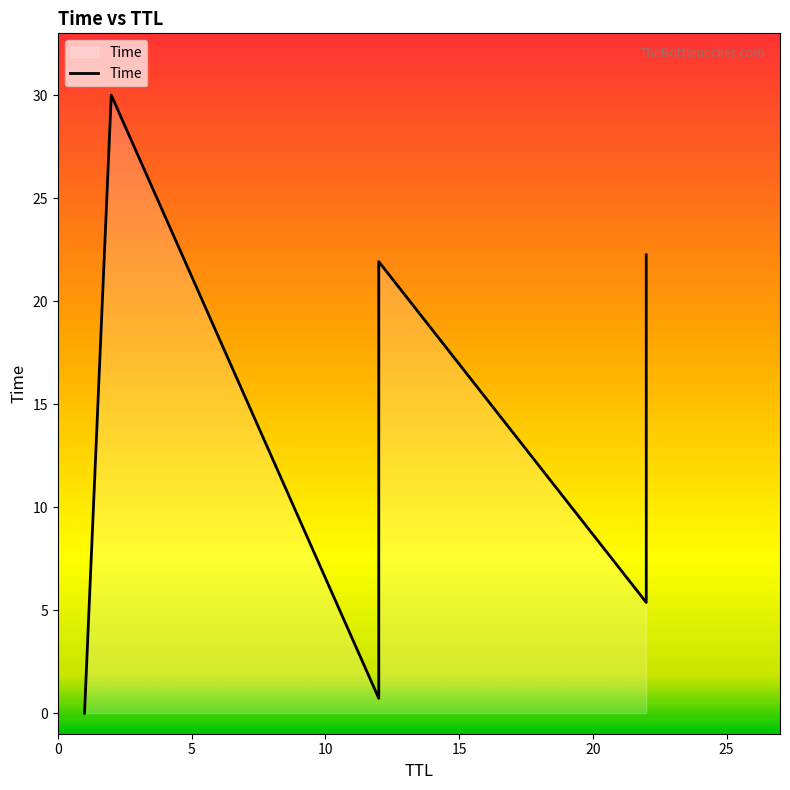

What is the difference between the maximum and minimum values?

30.0